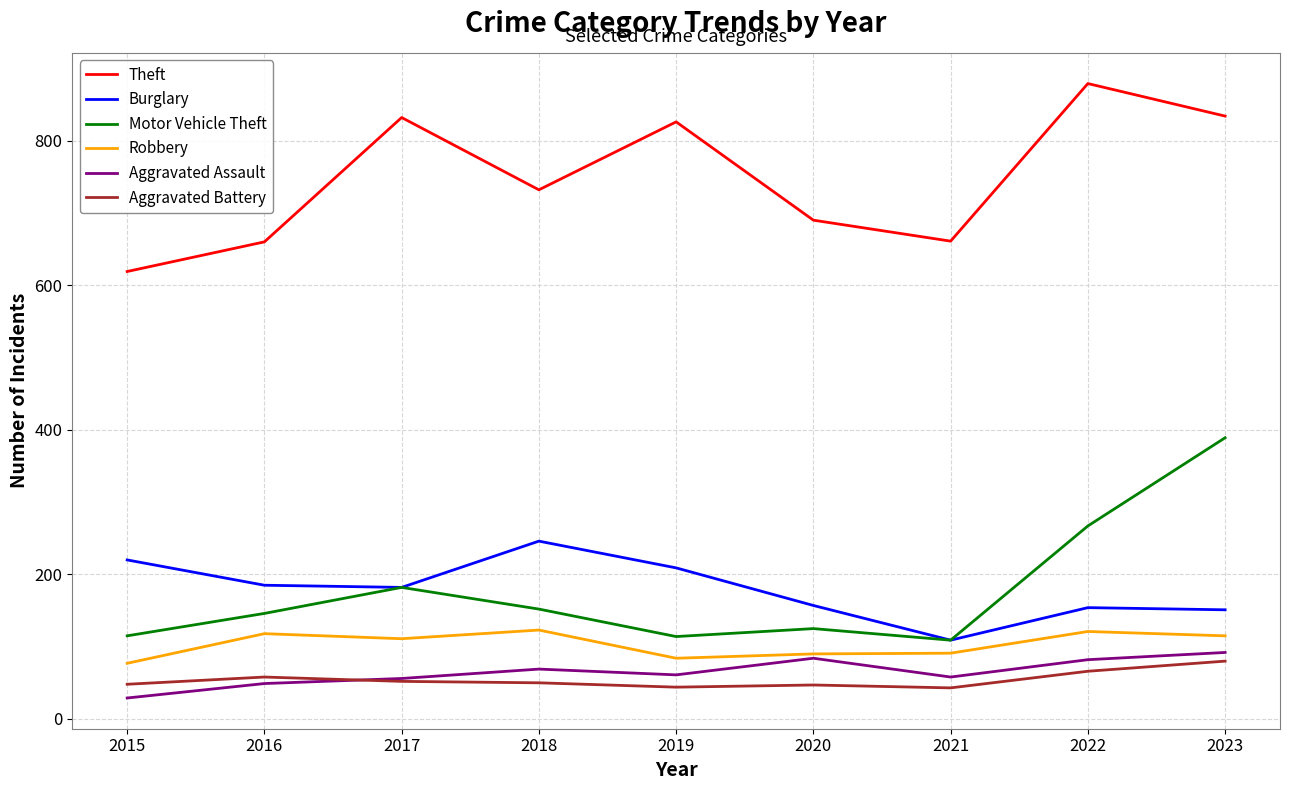

Which category has the highest value in the Aggravated Battery series?

2023